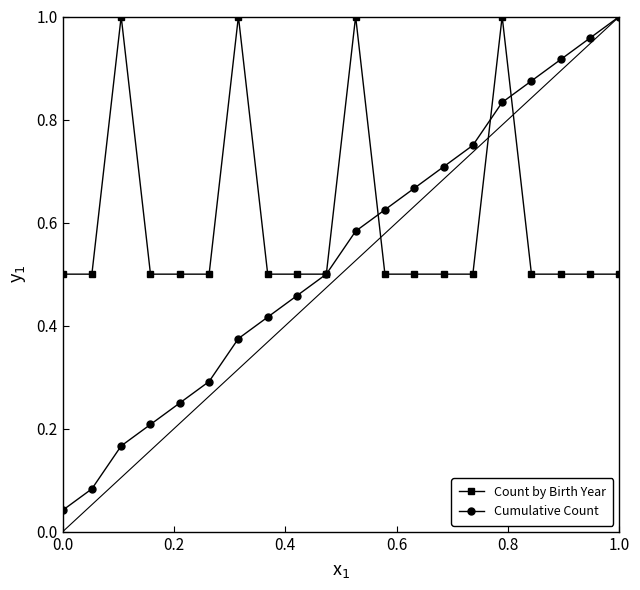

Count the Count by Birth Year values in the range 0 to 1.

20